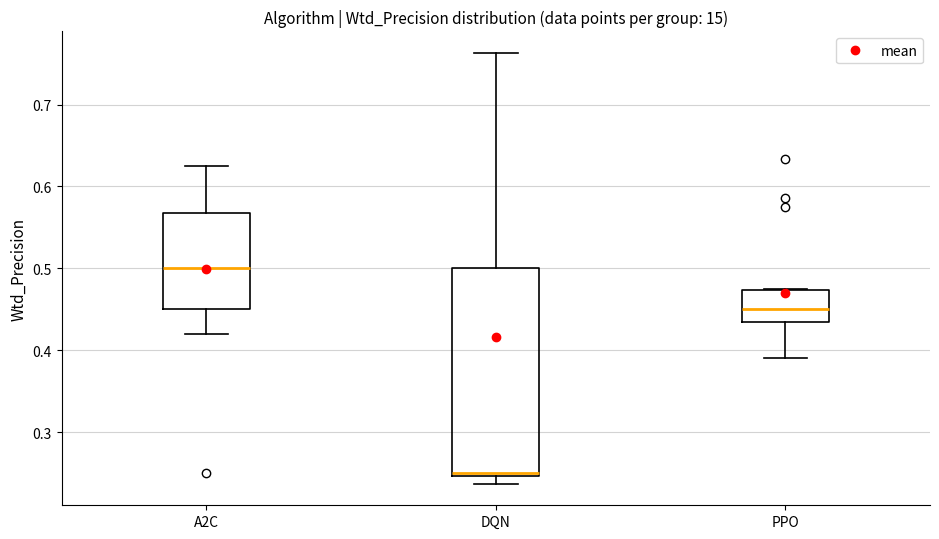

Which box is the tallest, from its lower edge to its upper edge?

DQN